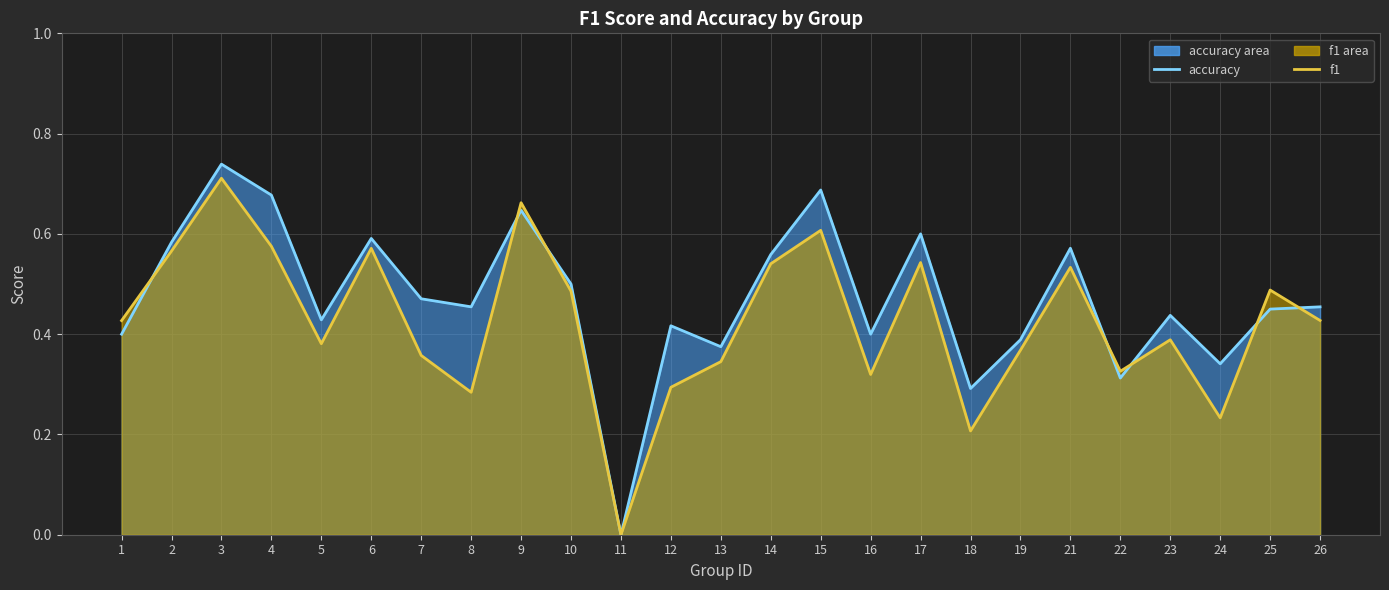

What is the sum of the accuracy (line) values at 9 and 26?

1.1